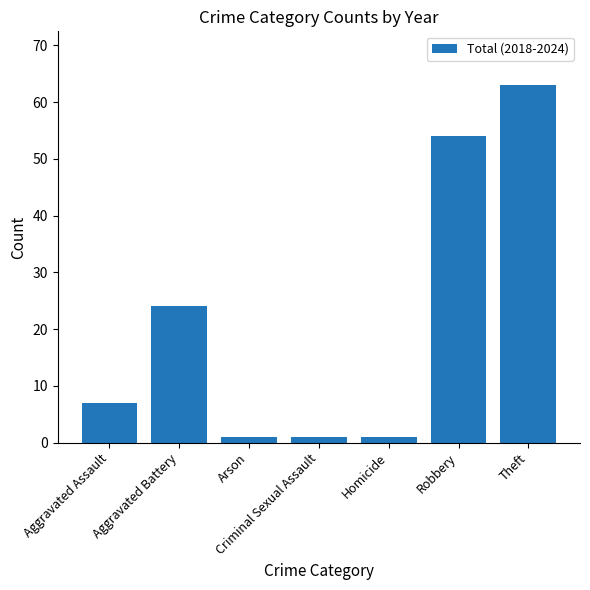

How many bars are there in total?

7